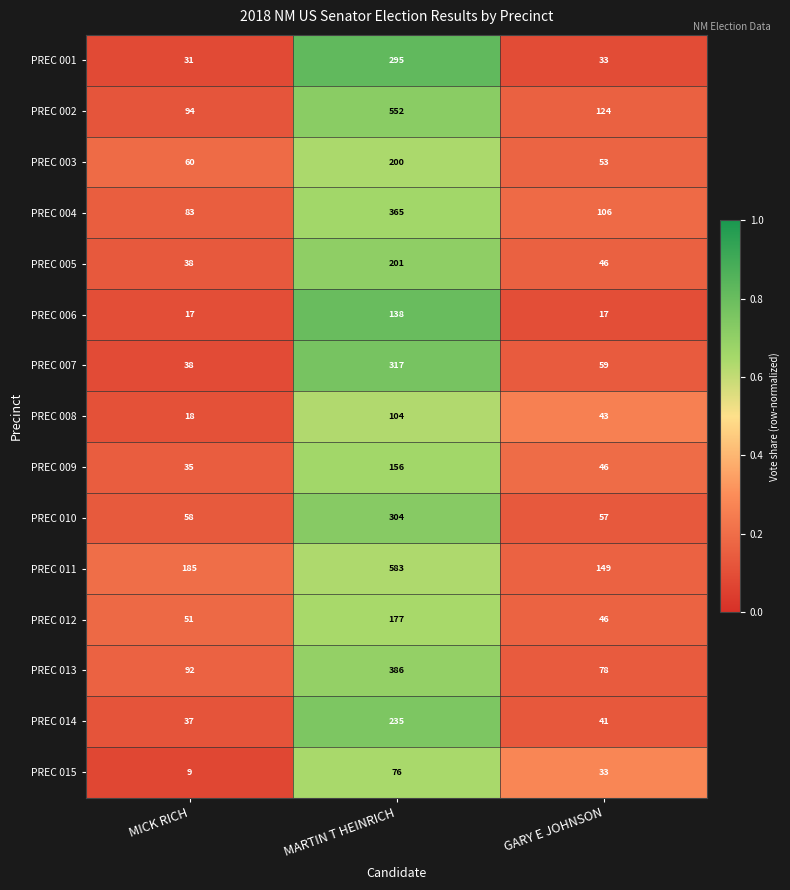

At MARTIN T HEINRICH, list the series in order from largest to smallest.

PREC 011, PREC 002, PREC 013, PREC 004, PREC 007, PREC 010, PREC 001, PREC 014, PREC 005, PREC 003, PREC 012, PREC 009, PREC 006, PREC 008, PREC 015